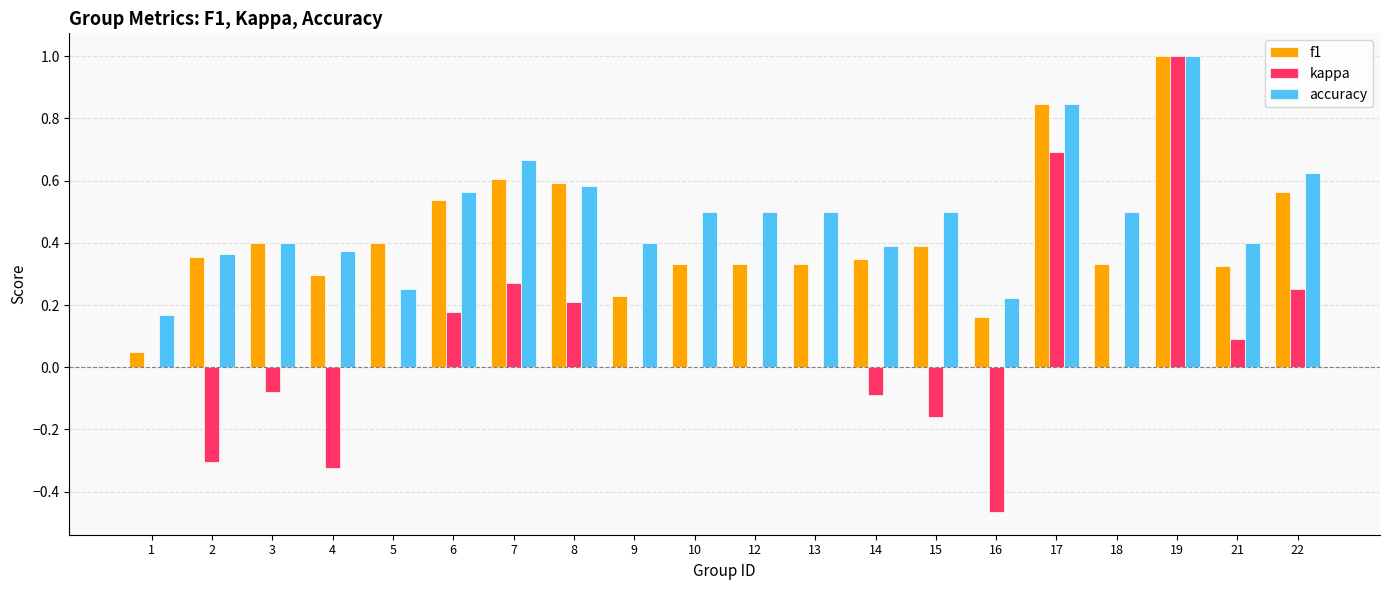

What is the sum of the accuracy values at 16 and 7?

0.9